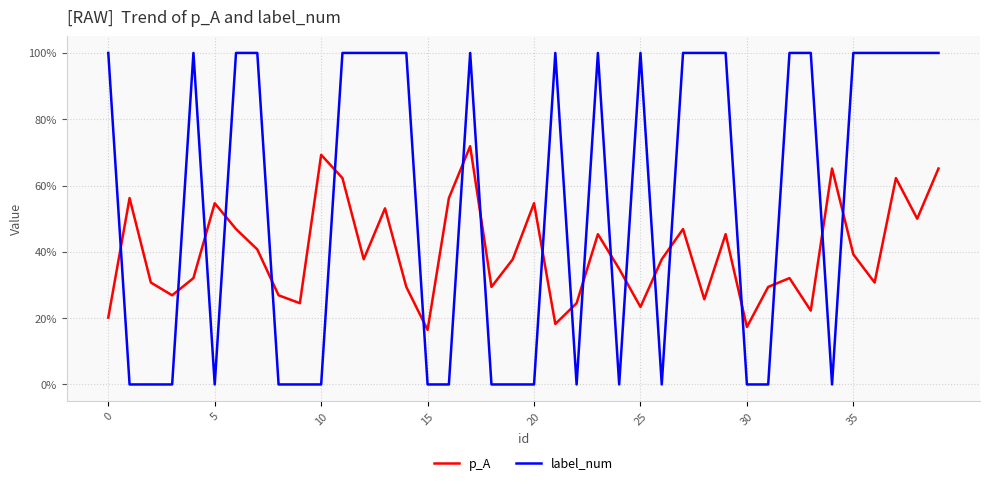

Does the chart display data point markers on the line(s)?

No